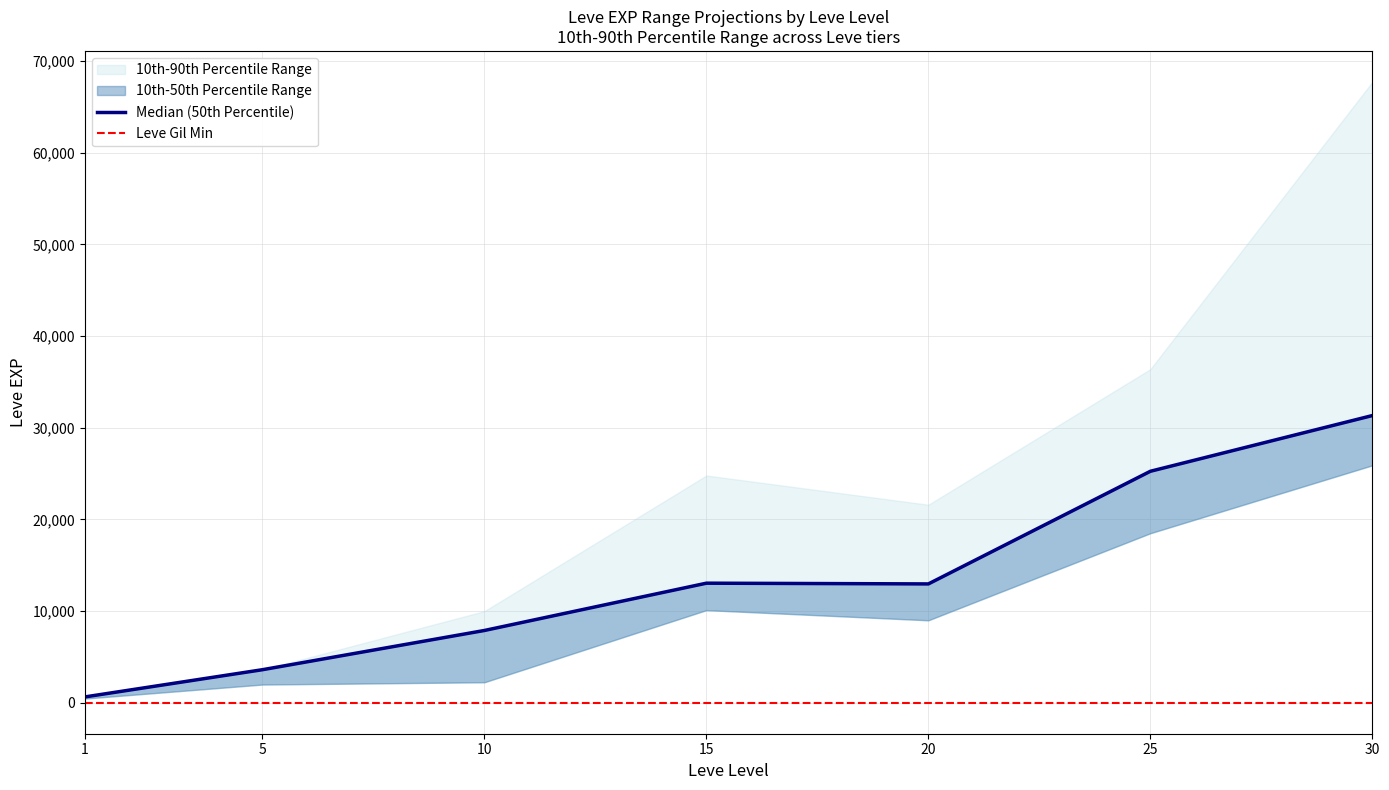

Rank the categories by Leve Gil Min value from lowest to highest.

1, 5, 10, 15, 20, 25, 30